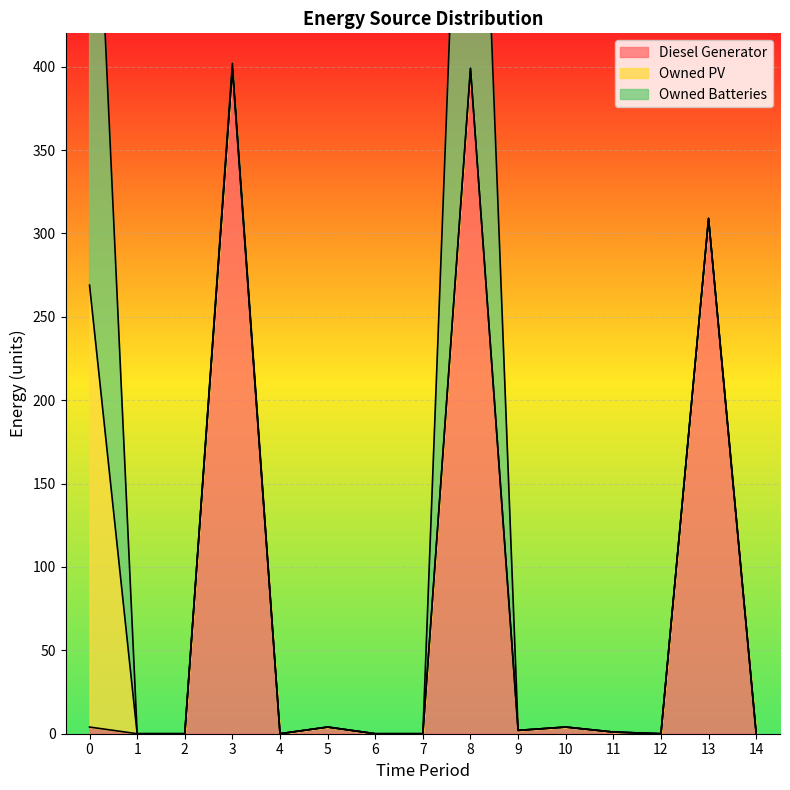

Reading left to right, transcribe all the data shown in this chart.

Diesel Generator: 4	0	0	399	0	4	0	0	399	2	4	1	0	309	0
Owned PV: 265	0	0	0	0	0	0	0	0	0	0	0	0	0	0
Owned Batteries: 355	0	0	3	0	0	0	0	349	0	0	0	0	0	0